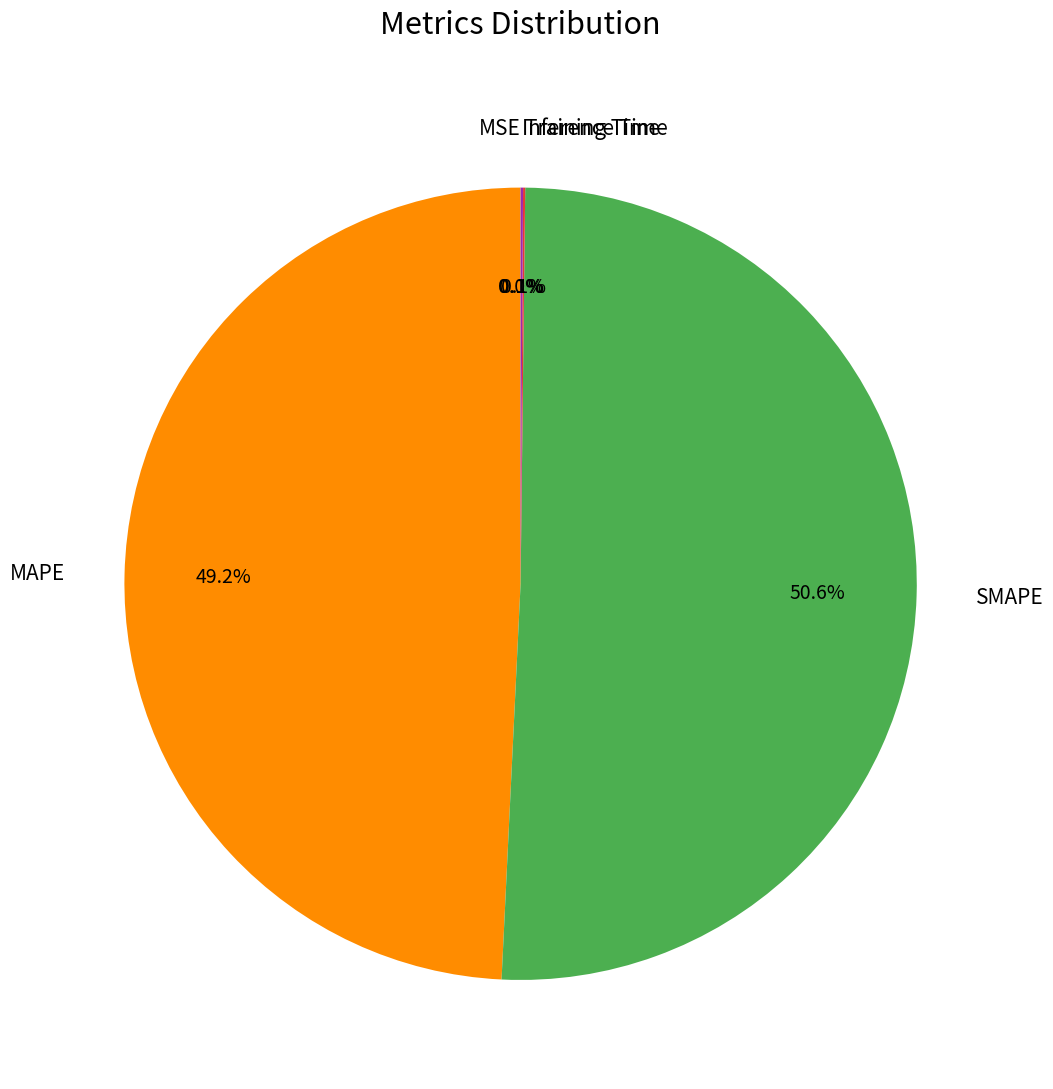

What percentage is NOT represented by SMAPE?

49.4%